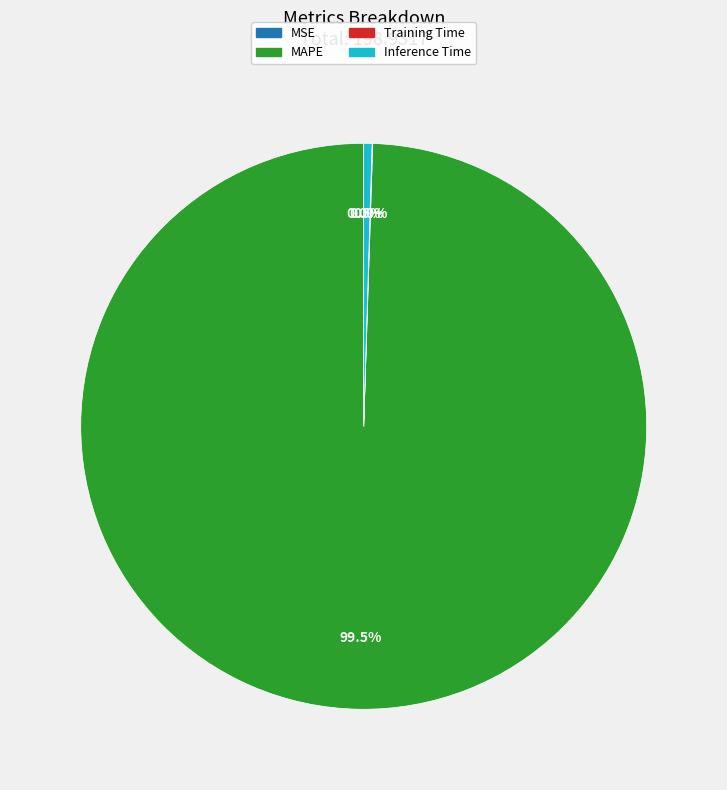

What is the largest slice in the pie chart?

MAPE